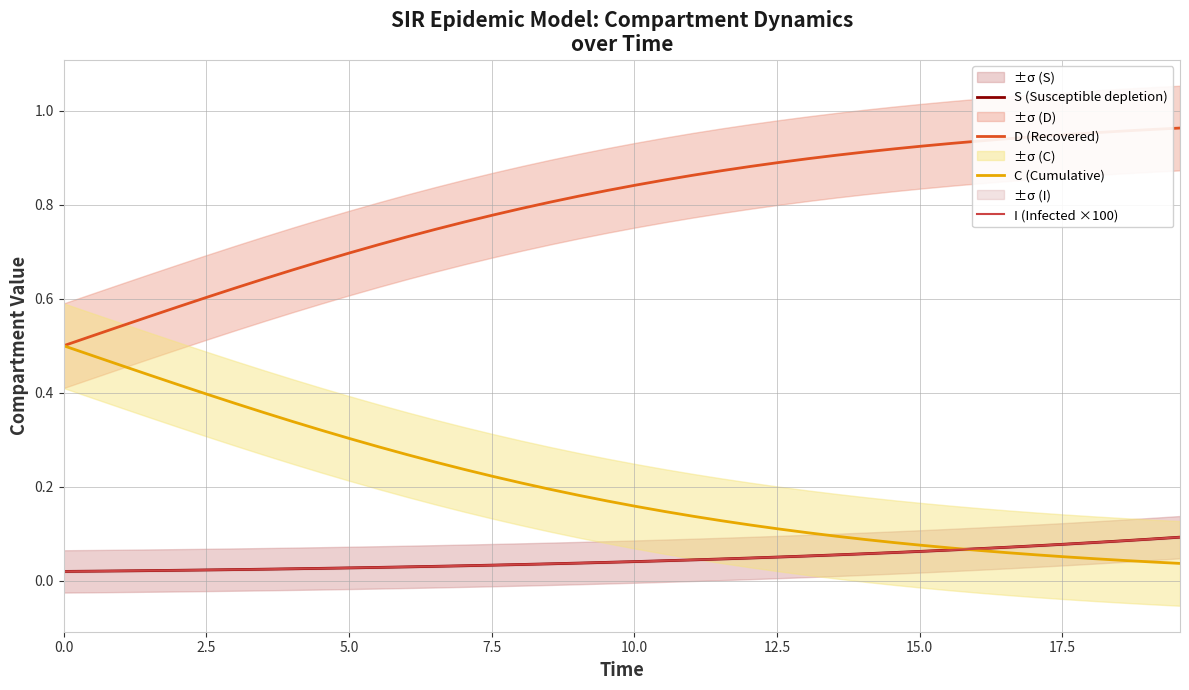

What is the difference between the second highest and minimum values in the I (Infected ×100) series?

0.1